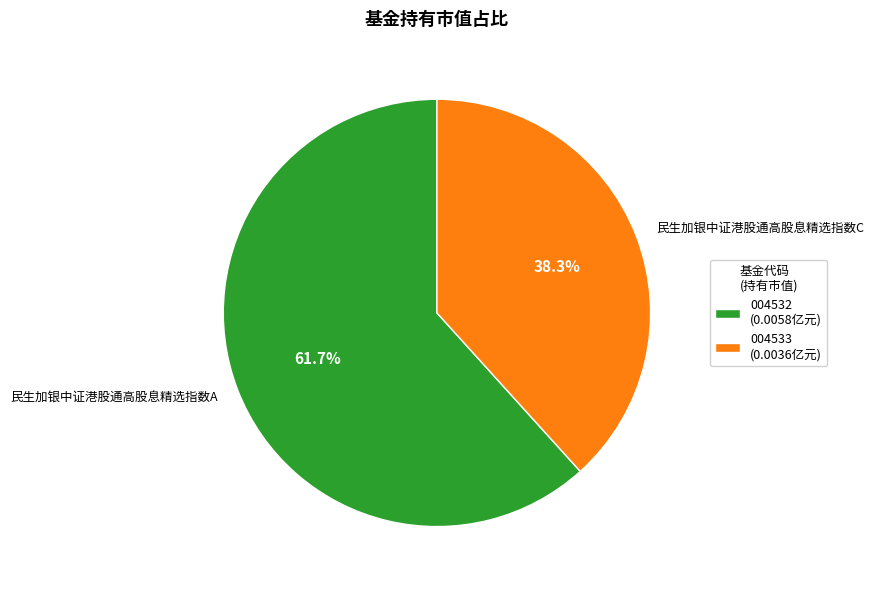

Which category accounts for the majority?

民生加银中证港股通高股息精选指数A